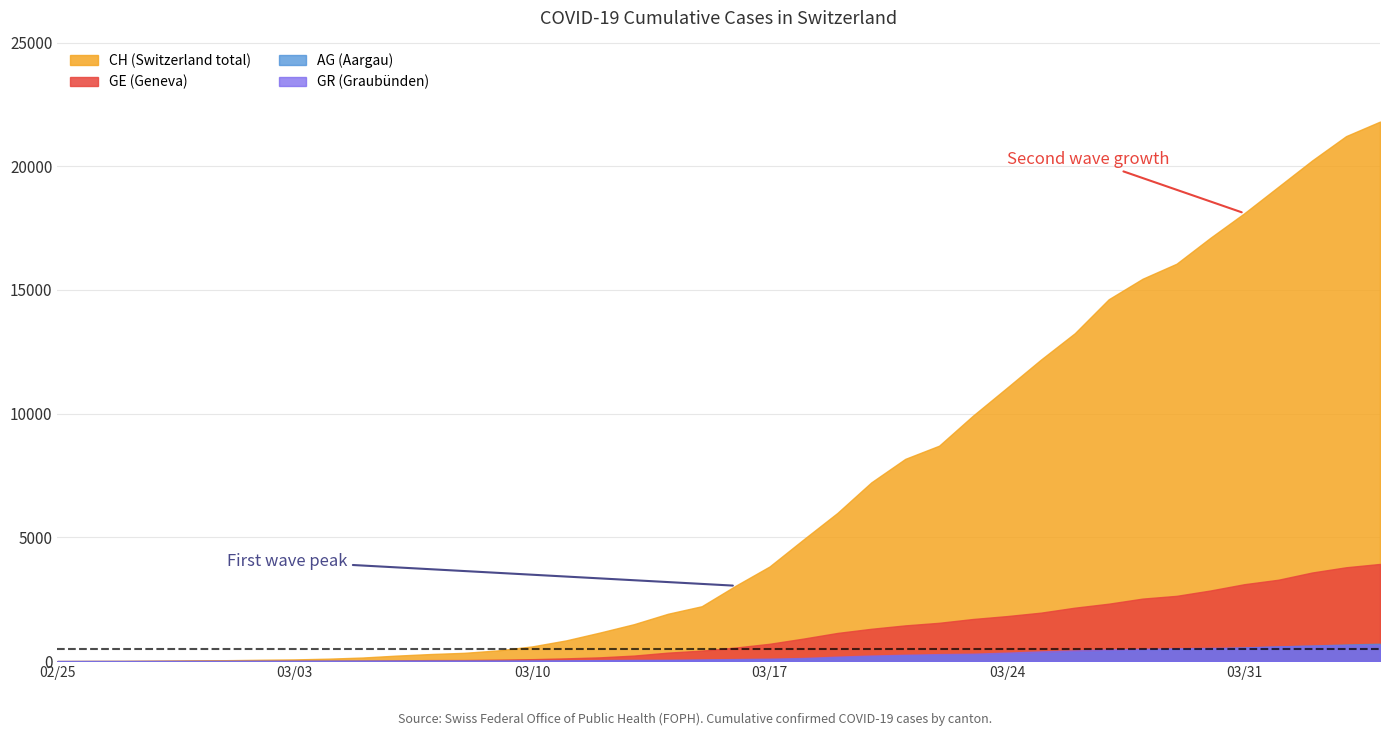

Reading left to right, extract all data points from this chart.

CH: 0	5	9	19	31	38	56	70	100	146	223	287	336	435	595	838	1156	1493	1913	2219	3047	3825	4917	5989	7224	8173	8707	9923	11048	12184	13251	14624	15454	16060	17110	18102	19168	20235	21217	21804
GE: 0	1	1	4	8	9	10	13	15	20	29	42	44	59	79	112	153	224	343	425	549	701	911	1139	1307	1445	1549	1703	1820	1959	2160	2321	2527	2638	2855	3109	3289	3582	3793	3928
AG: 0	1	1	1	3	4	7	7	10	11	12	14	14	15	18	20	27	30	33	43	56	69	96	134	175	223	235	245	283	318	367	407	444	485	506	554	596	631	673	702
GR: 0	2	2	6	6	6	9	9	12	14	16	17	18	18	22	31	43	53	56	71	84	101	128	182	226	258	284	300	343	393	433	474	495	519	535	547	592	622	649	657